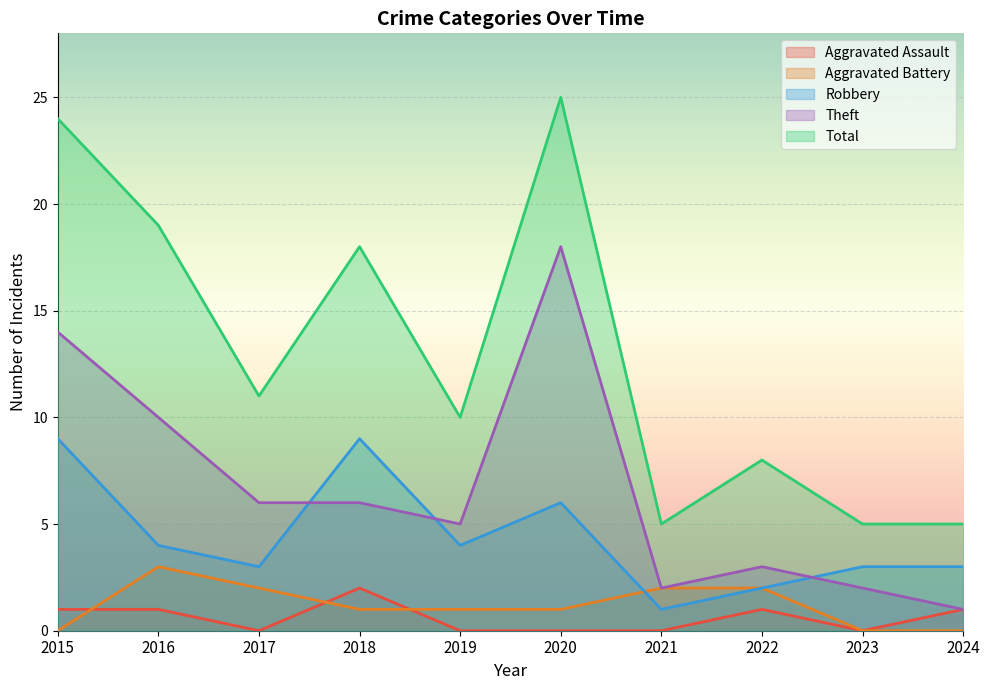

Is it true that Aggravated Battery equals 1 at 2019?

True